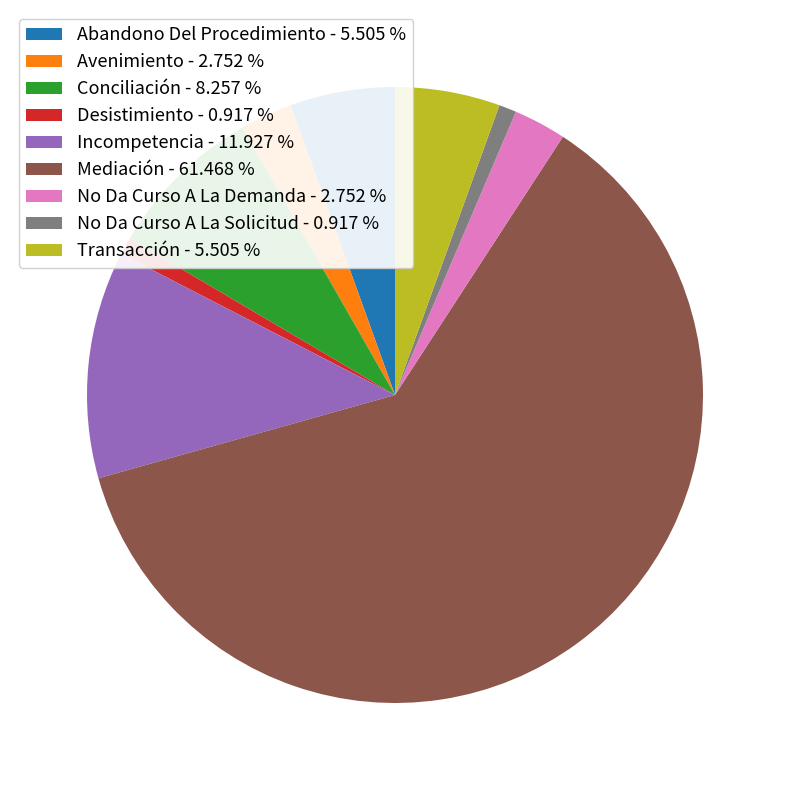

Which category has the biggest portion of the pie?

Mediación